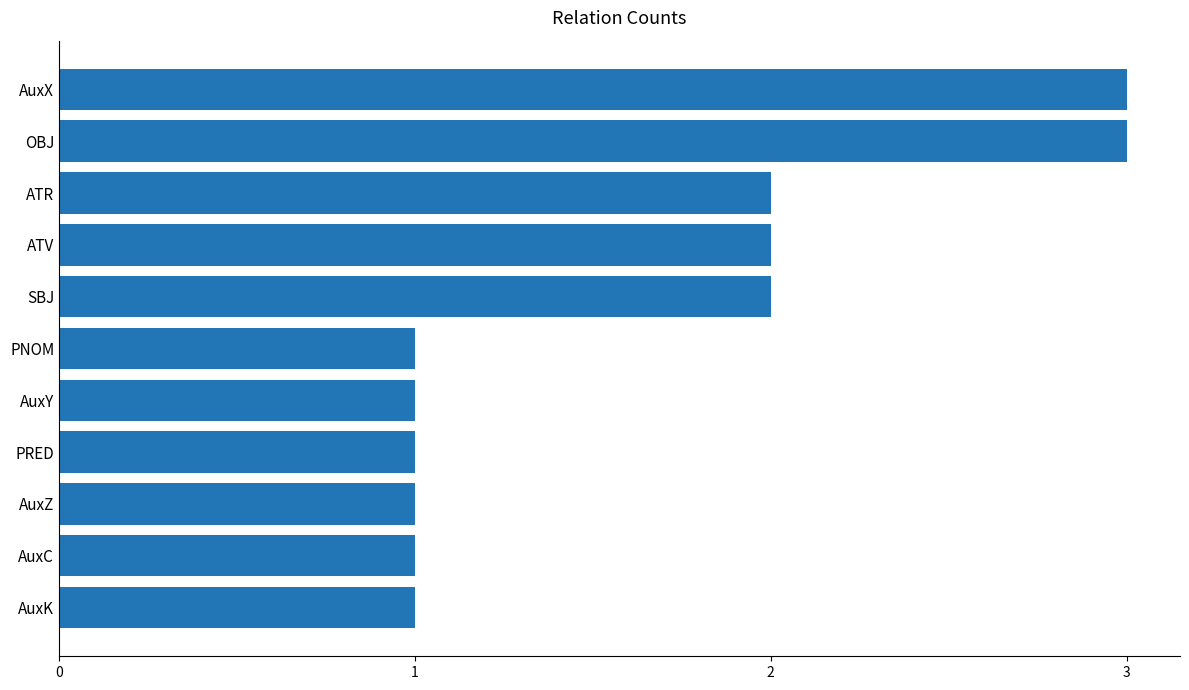

Are the bars horizontal?

Yes